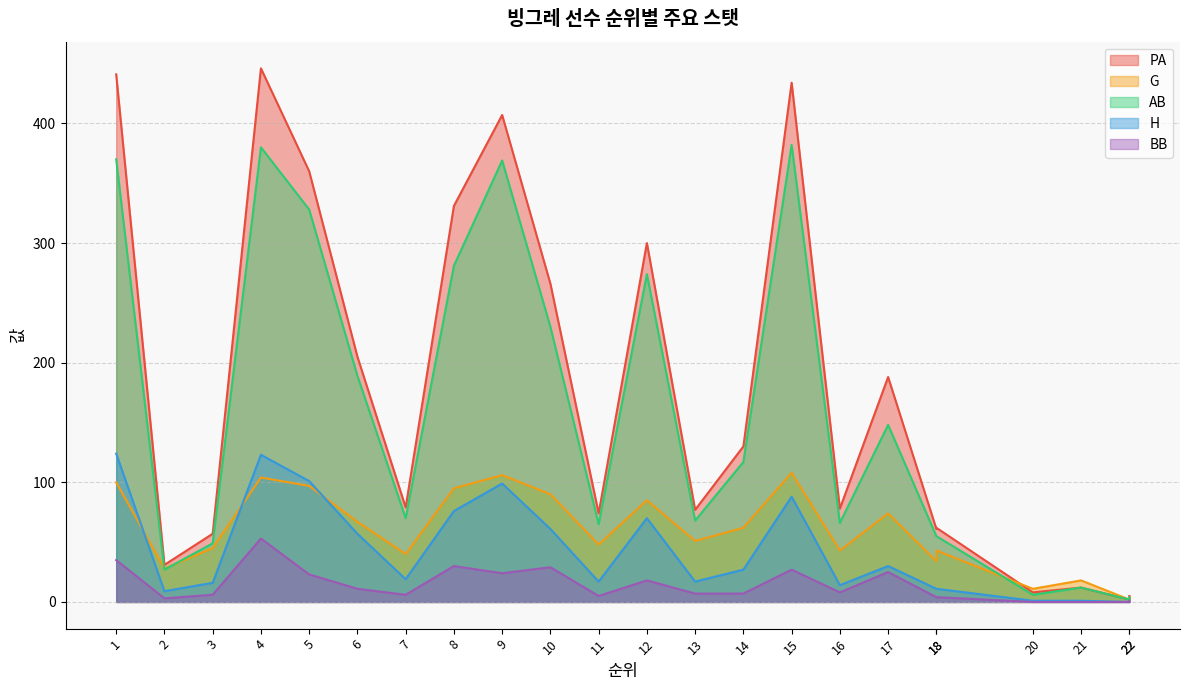

Reading left to right, extract all data points from this chart.

PA: 441	31	57	446	360	205	79	331	407	266	74	300	77	130	434	78	188	61	62	8	12	2	5
G: 100	28	45	104	97	67	40	95	106	90	48	85	51	62	108	43	74	34	43	11	18	2	3
AB: 370	27	49	380	328	189	70	281	369	230	65	274	68	117	382	66	148	55	55	6	12	2	4
H: 124	9	16	123	101	57	19	76	99	61	17	70	17	27	88	14	30	11	11	1	1	0	0
BB: 35	3	6	53	23	11	6	30	24	29	5	18	7	7	27	8	25	4	4	0	0	0	1